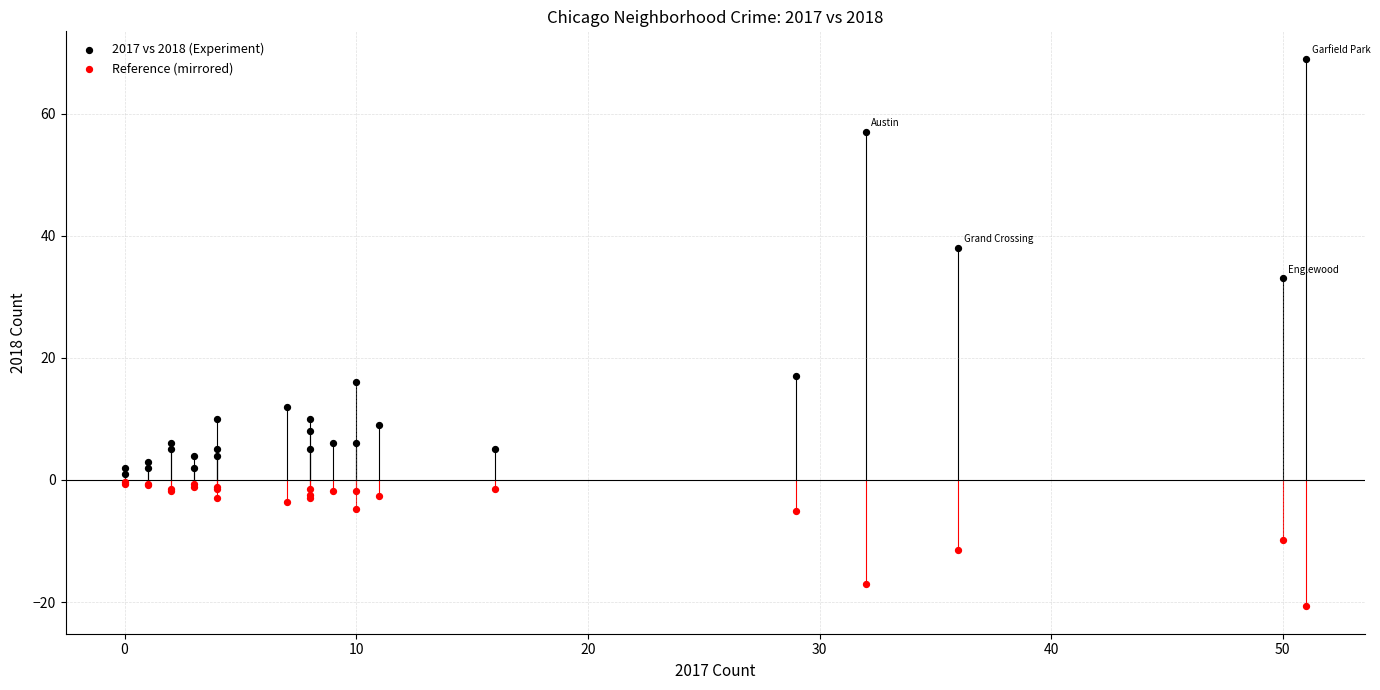

Which series has the largest Y range (max minus min)?

2017 vs 2018 (Experiment)